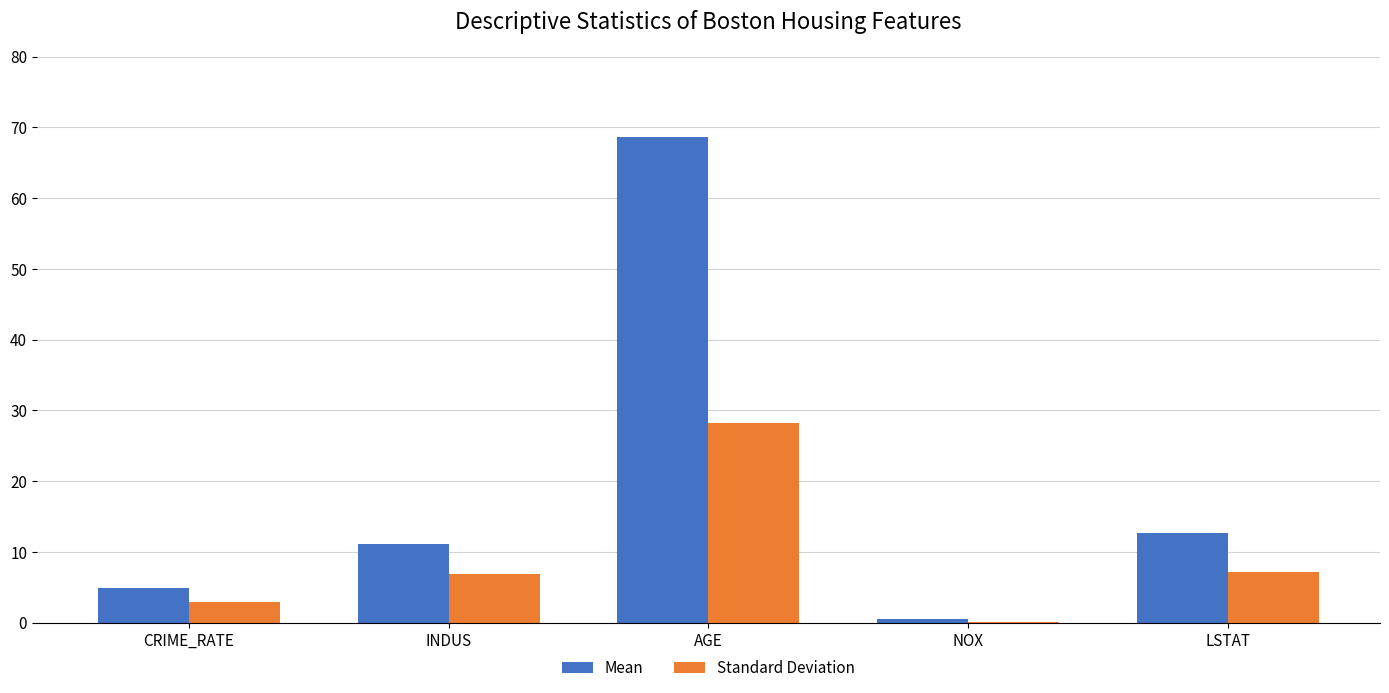

The value of Standard Deviation at CRIME_RATE is 2.9. True or false?

True